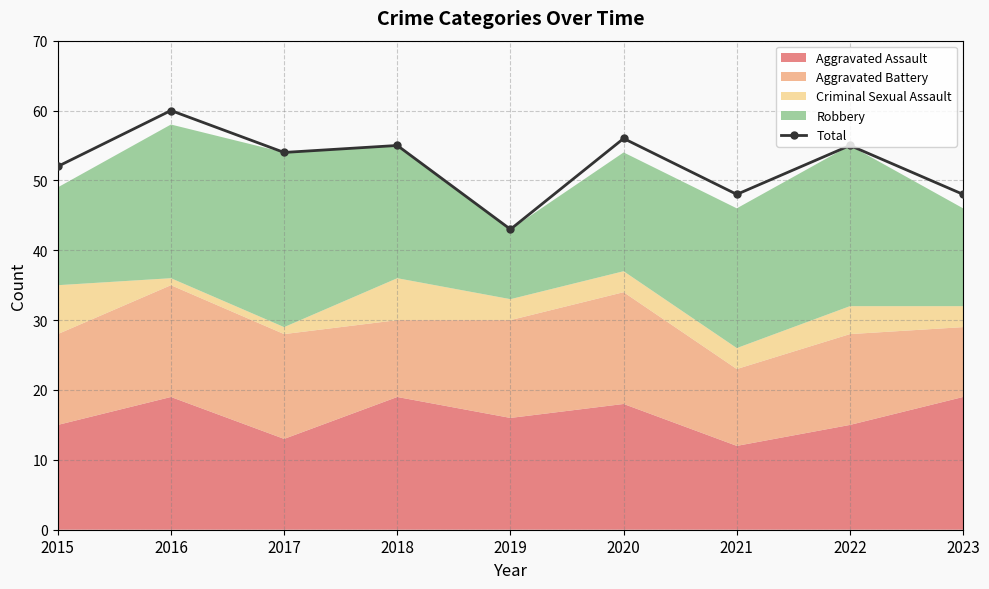

Which label corresponds to the largest value in the chart?

2016